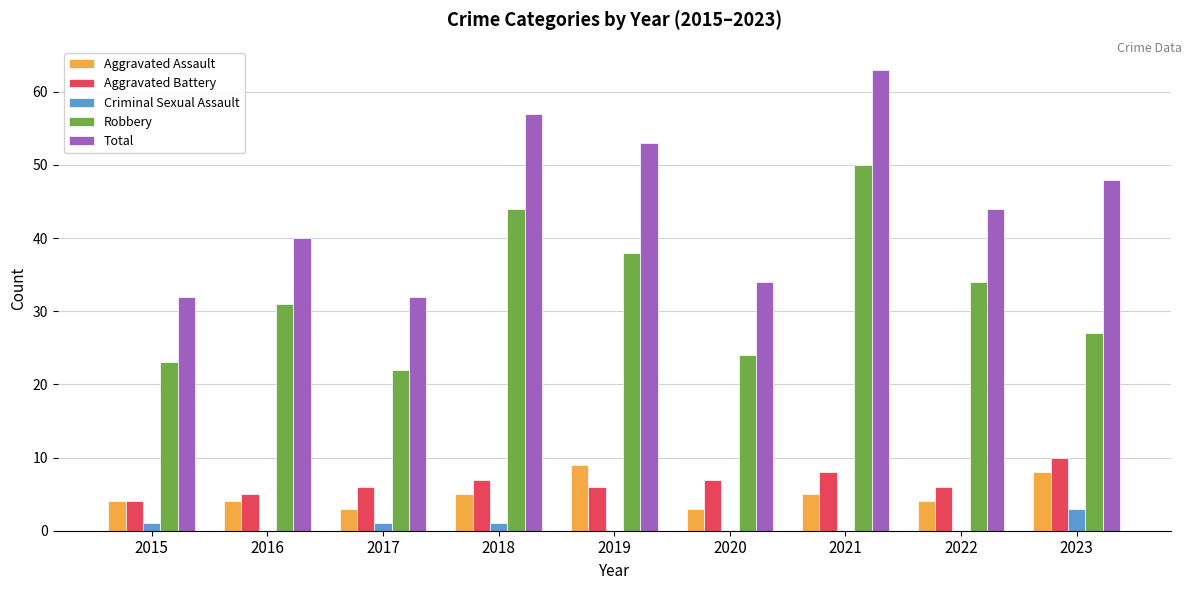

Is it true that Aggravated Assault equals 5 at 2017?

False